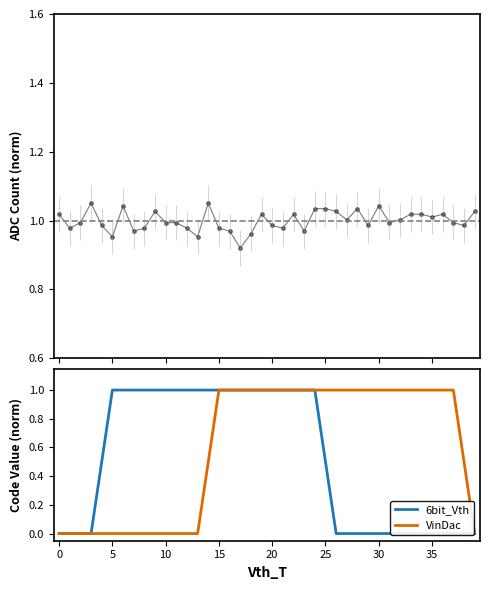

The value of VinDac at 30 is 1.0. True or false?

True